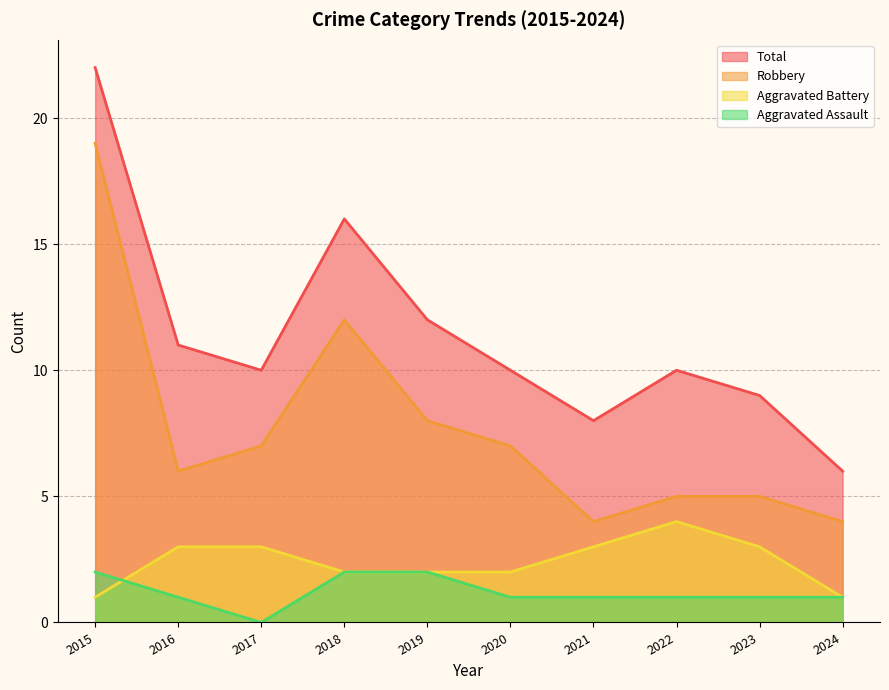

What is the highest value of the Robbery series?

19